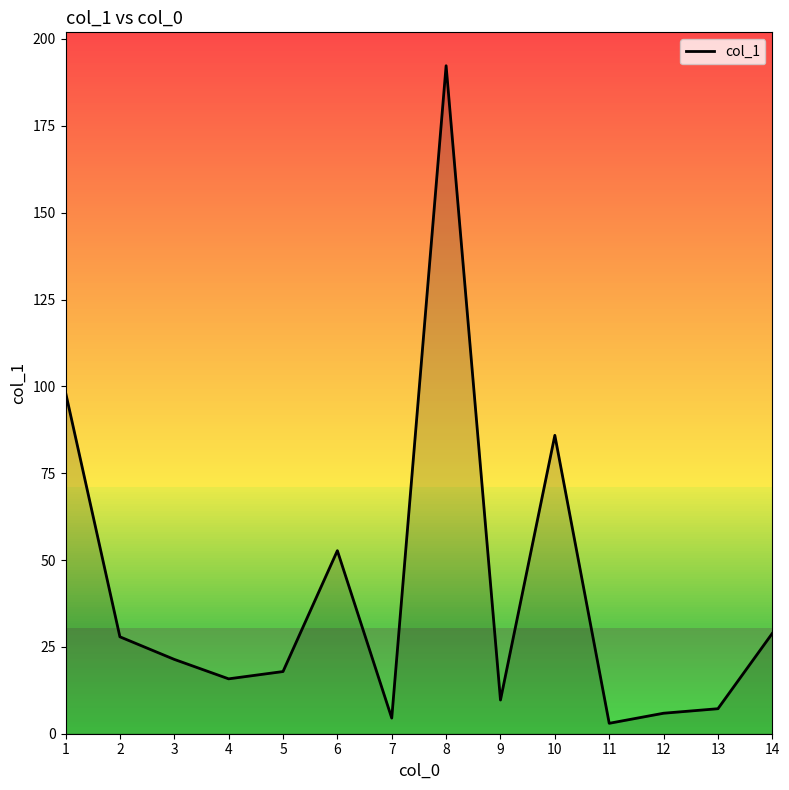

What is the greatest value displayed?

192.3